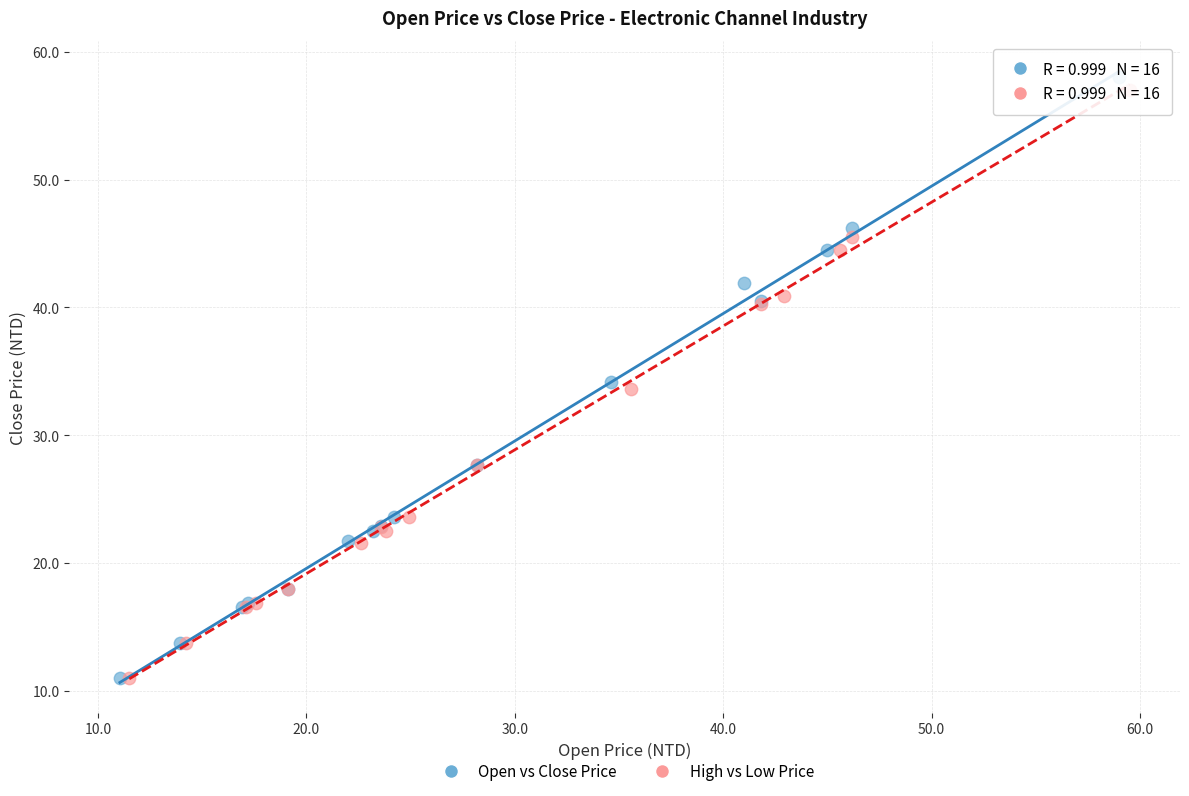

What are all the series names shown in the legend?

Open vs Close Price, High vs Low Price